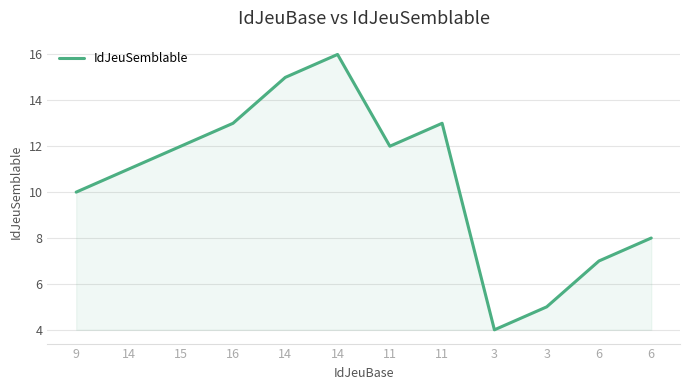

What is the label of the 2nd point from the right?

6